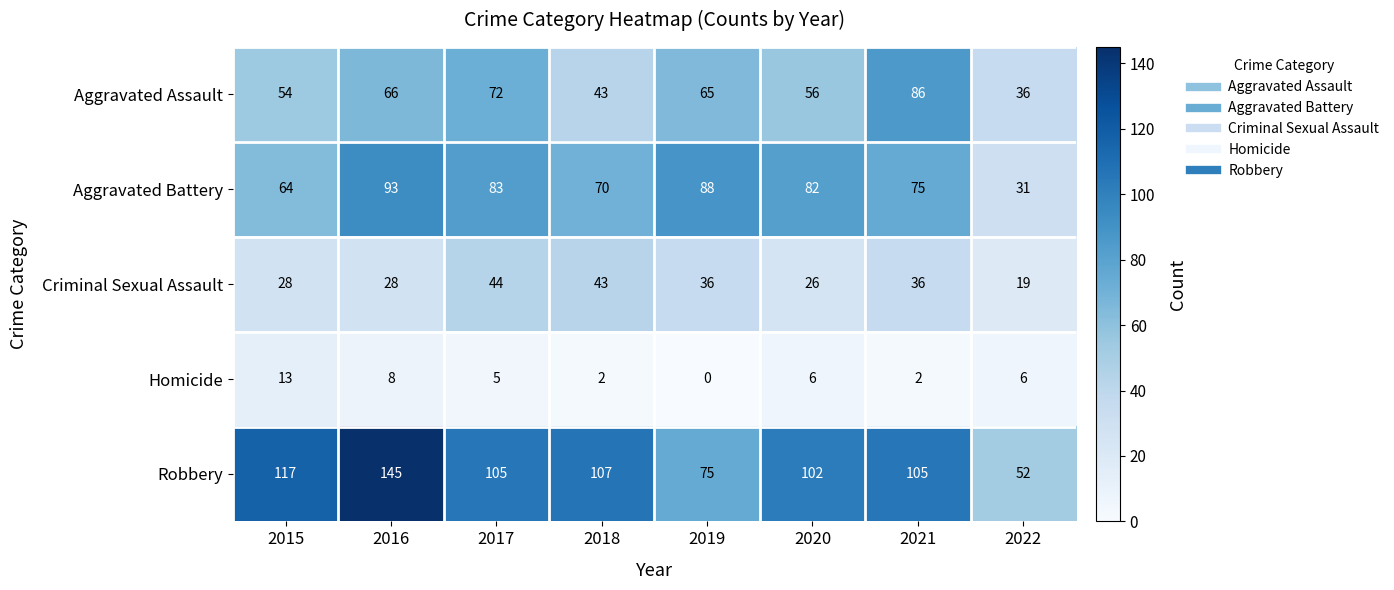

Read the Homicide value at 2022, to the nearest 5.

5